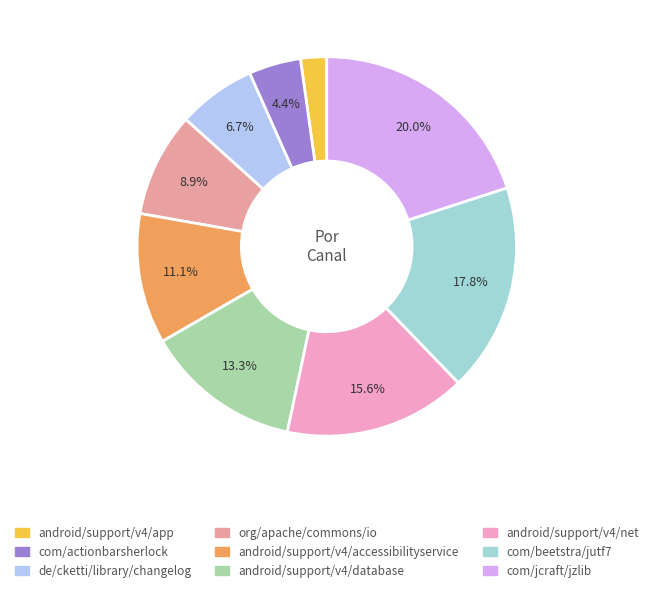

Count the number of slices in the pie.

9